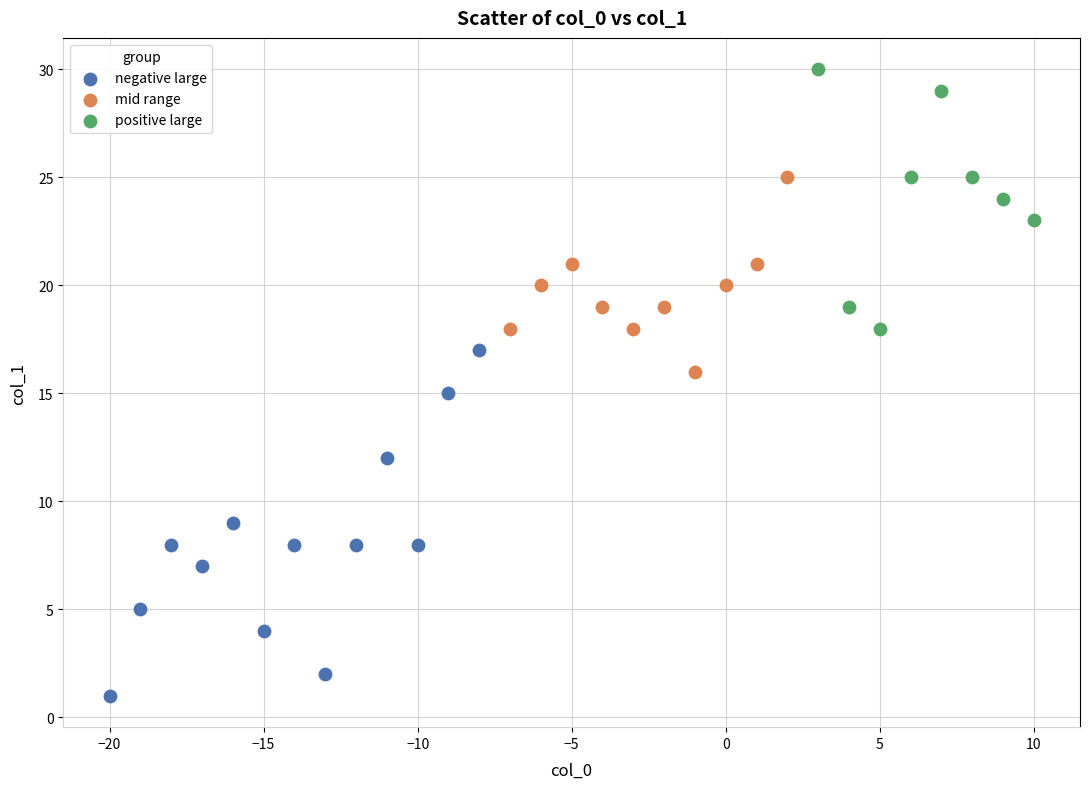

Which series reaches the maximum Y coordinate?

positive large